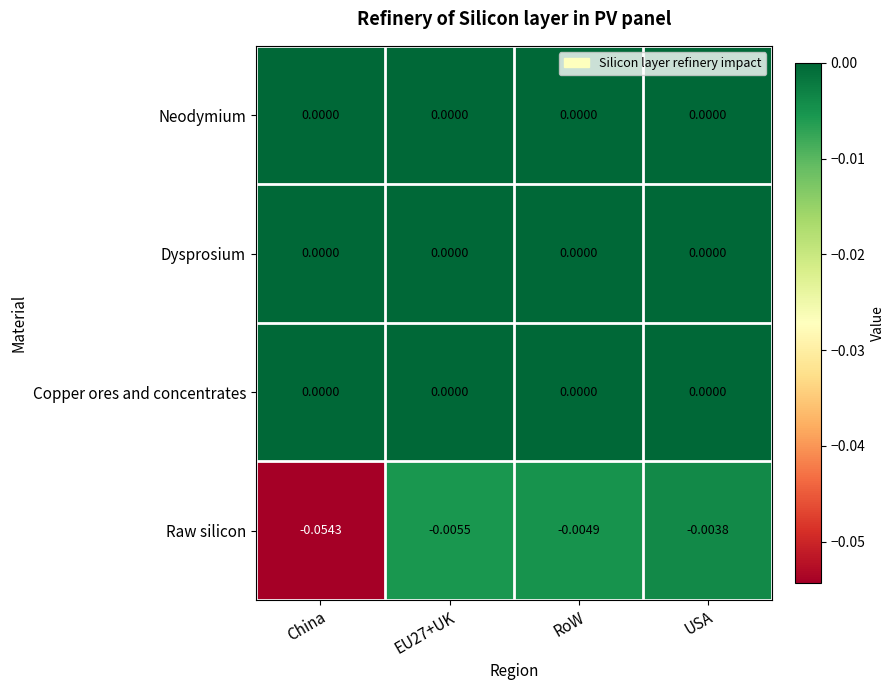

Which series has the largest range (max minus min)?

Raw silicon